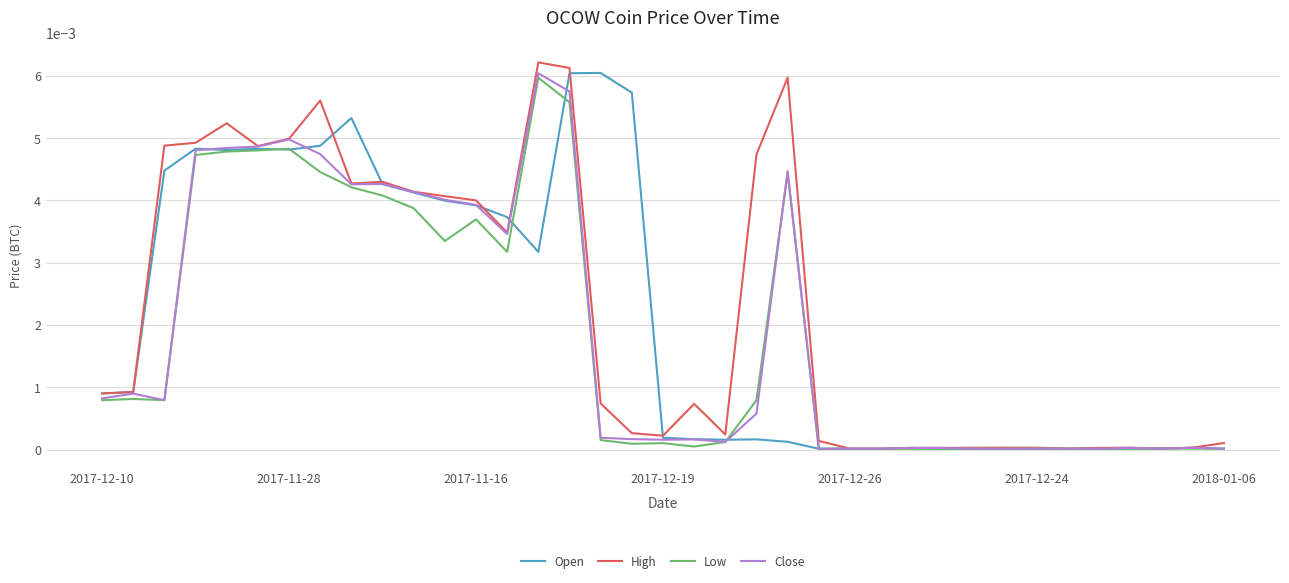

Which series ends up on top after the final intersection of Close and Open?

Close